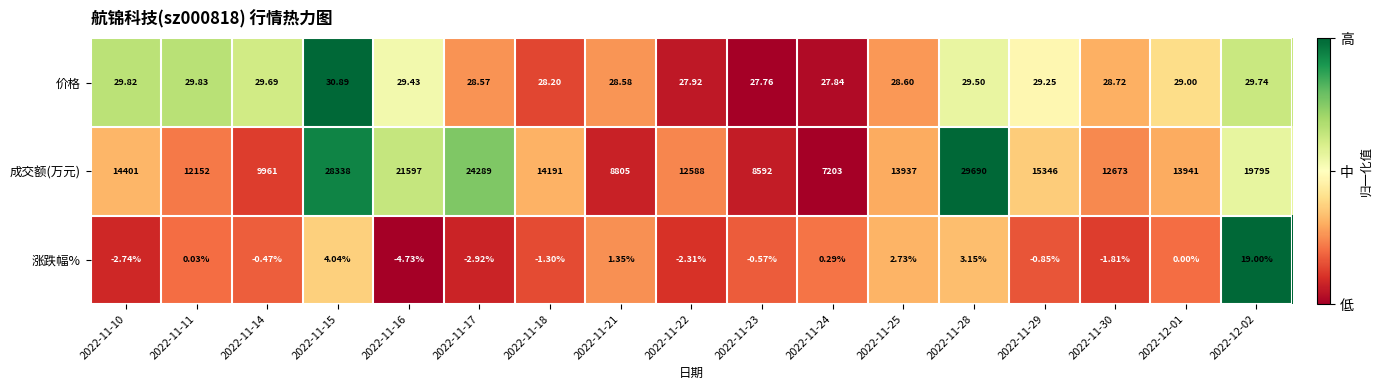

Is the value of 成交额(万元) at 2022-11-22 greater than the value of 价格 at 2022-11-16?

Yes